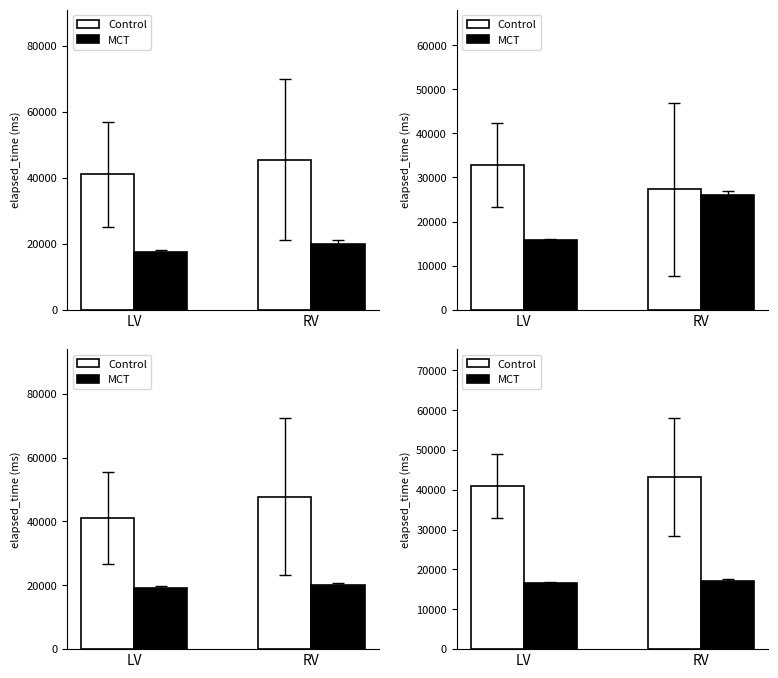

Is it true that MCT equals 29537 at LV?

False